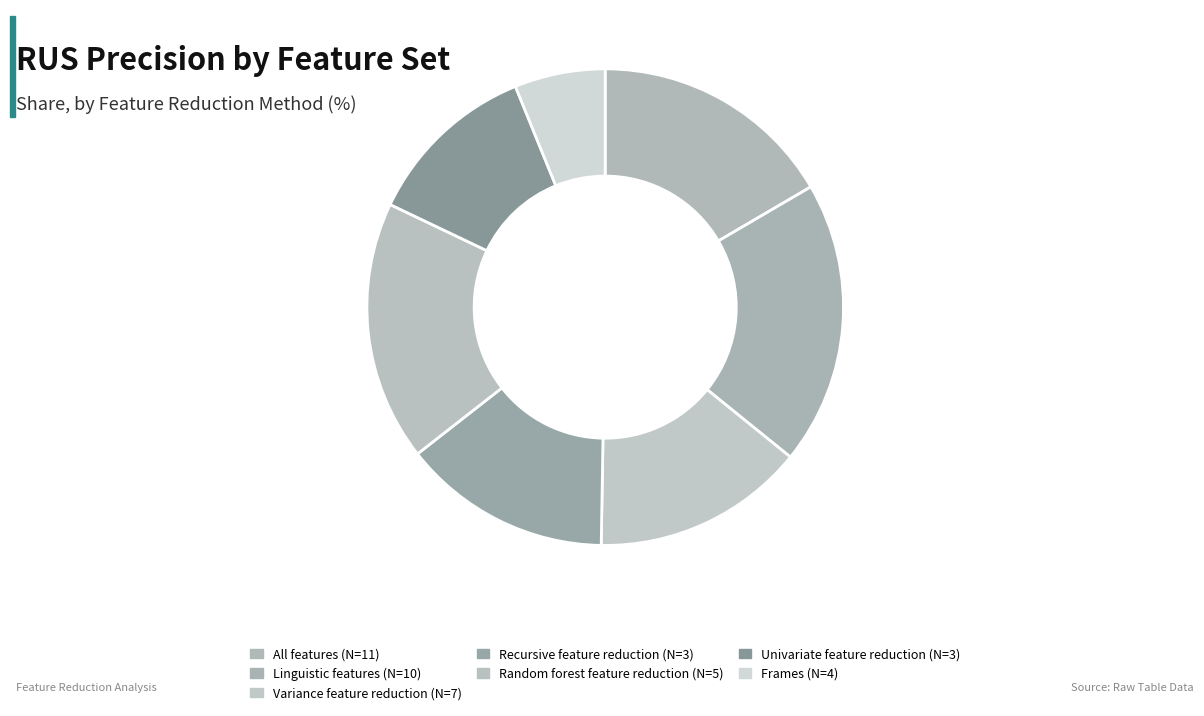

What is the change in value from Linguistic features (N=10) to Variance feature reduction (N=7)?

-0.2